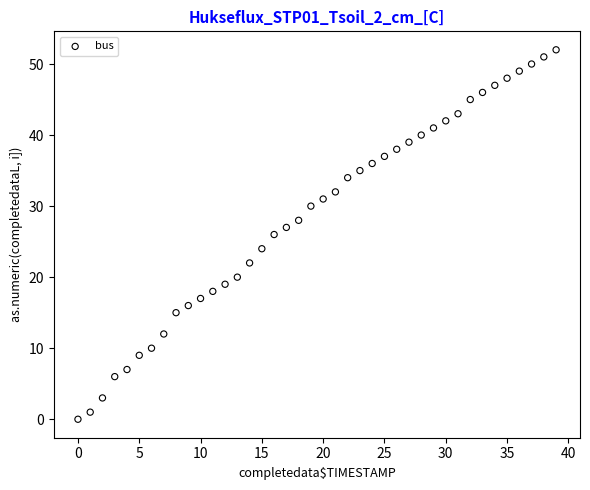

What is the range of Y values (max minus min)?

52